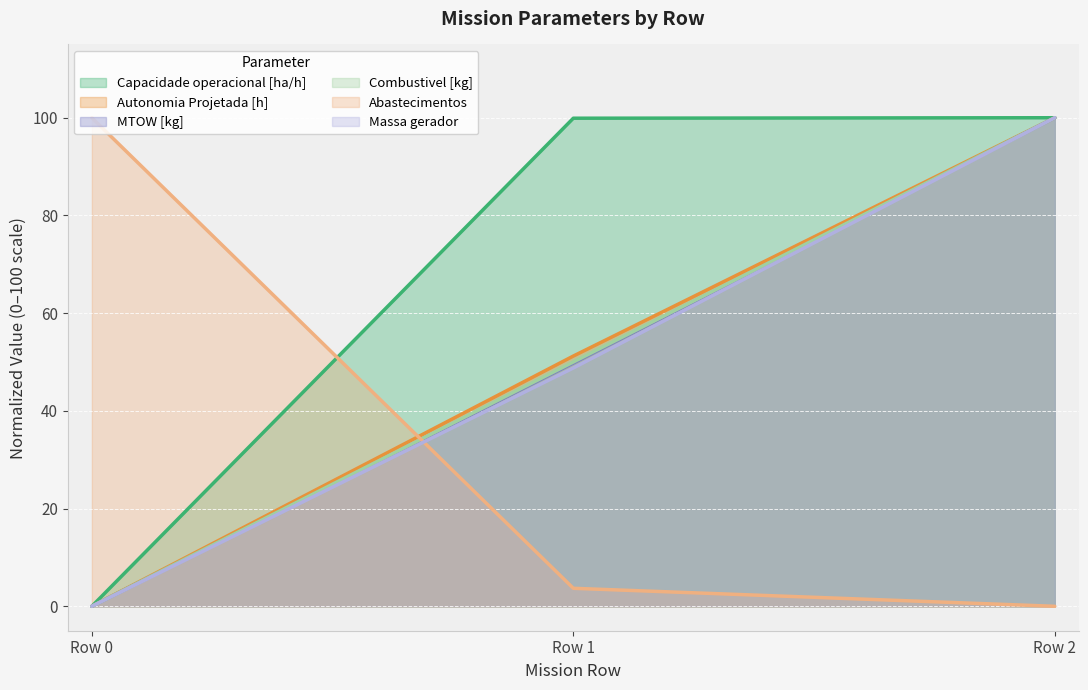

True or false: Capacidade operacional [ha/h] has a value of 100.0 at Row 2.

True